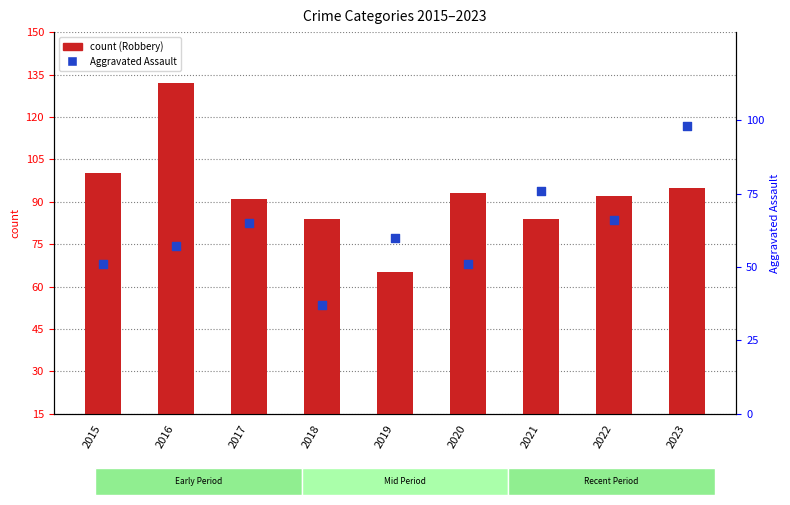

What is the total value across all series at 2018?

121